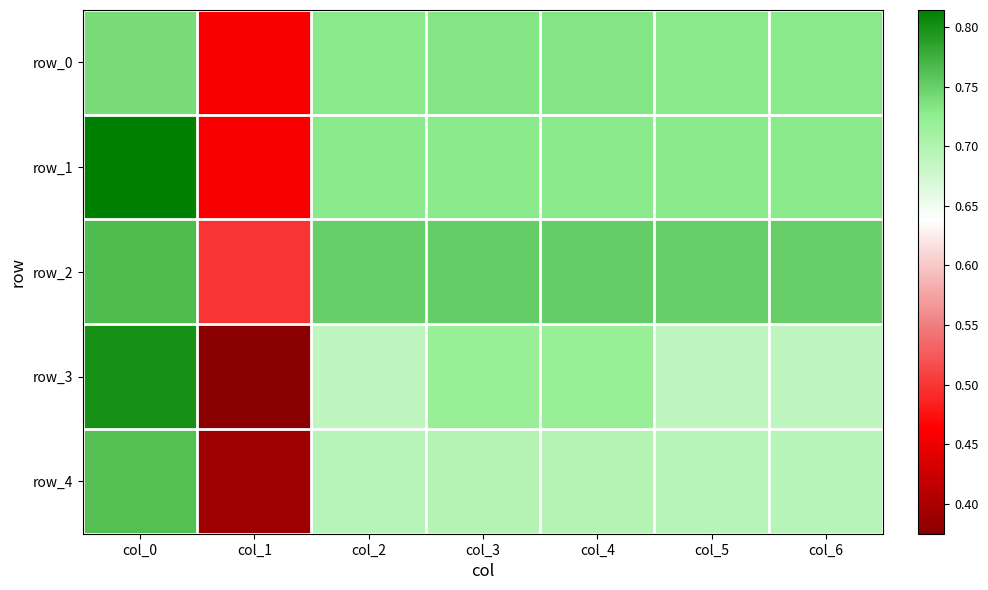

What is the greatest value displayed?

0.8